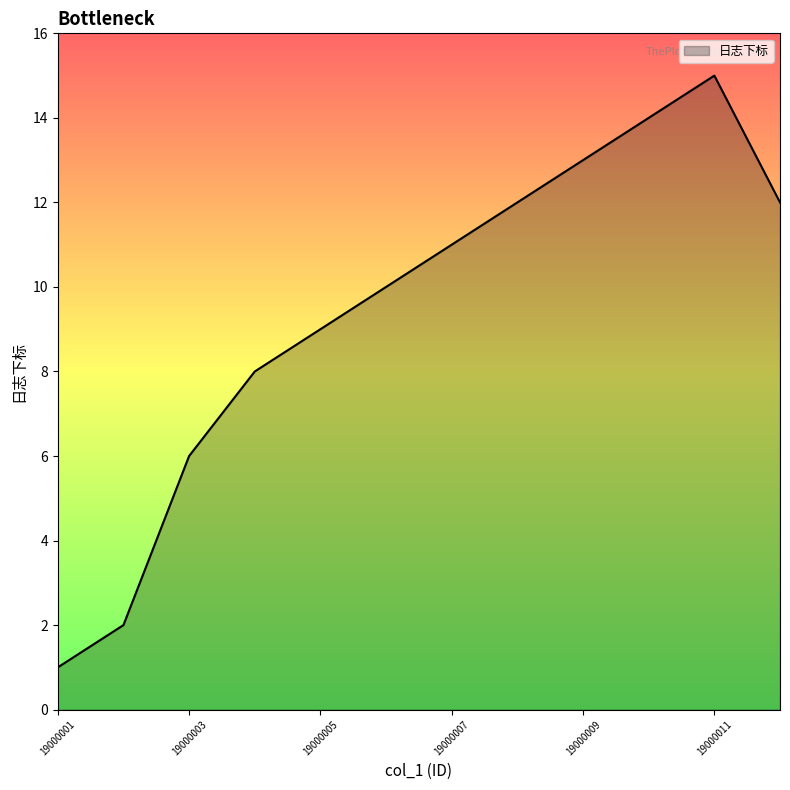

How many lines are shown in the chart?

1